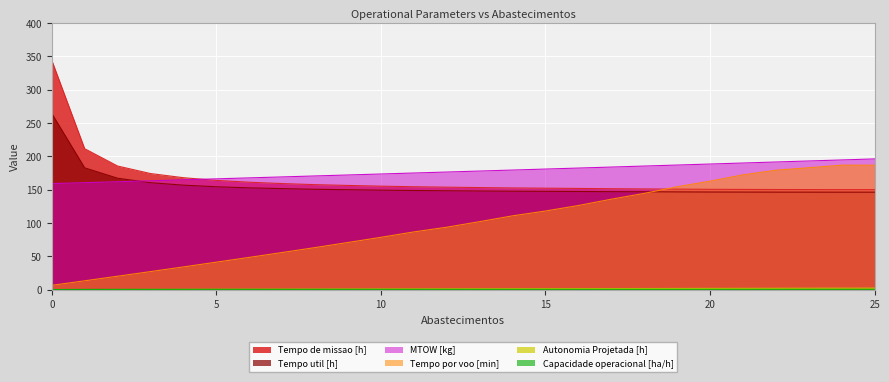

What is the difference between the maximum and minimum values in the Tempo util [h] series?

118.1